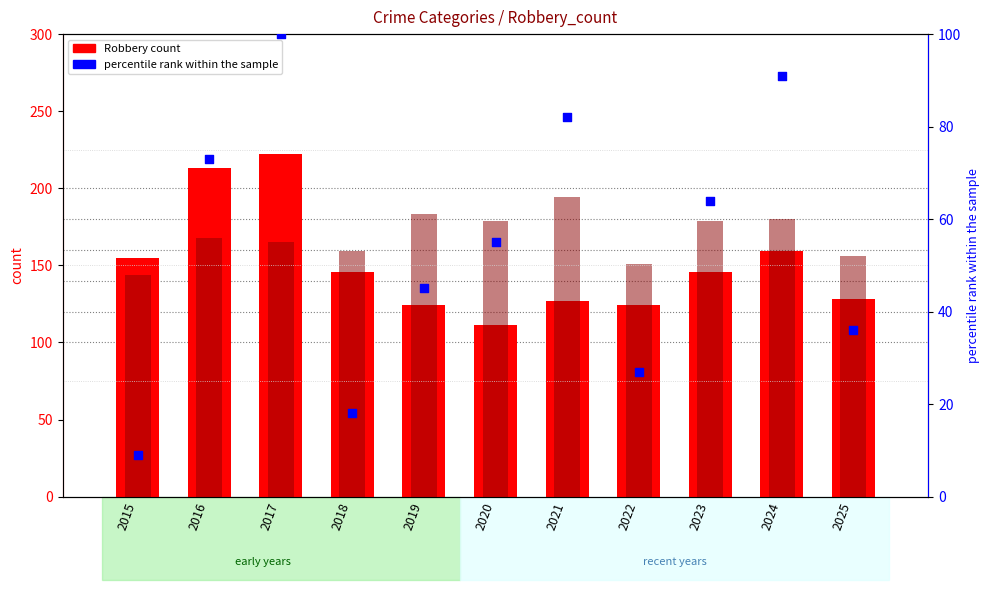

What is the total value across all series at 2015?

308